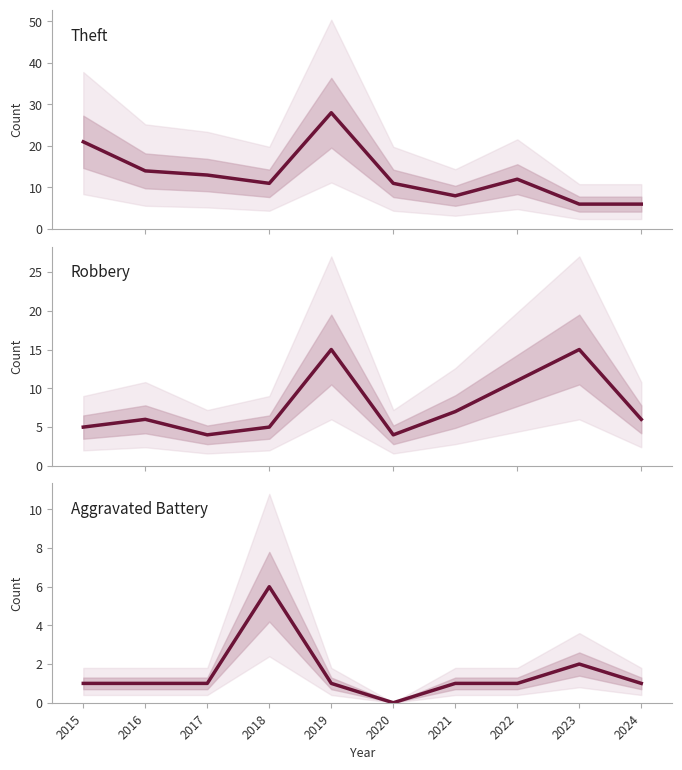

What value does the Theft series have at 2021, to the nearest 10?

10